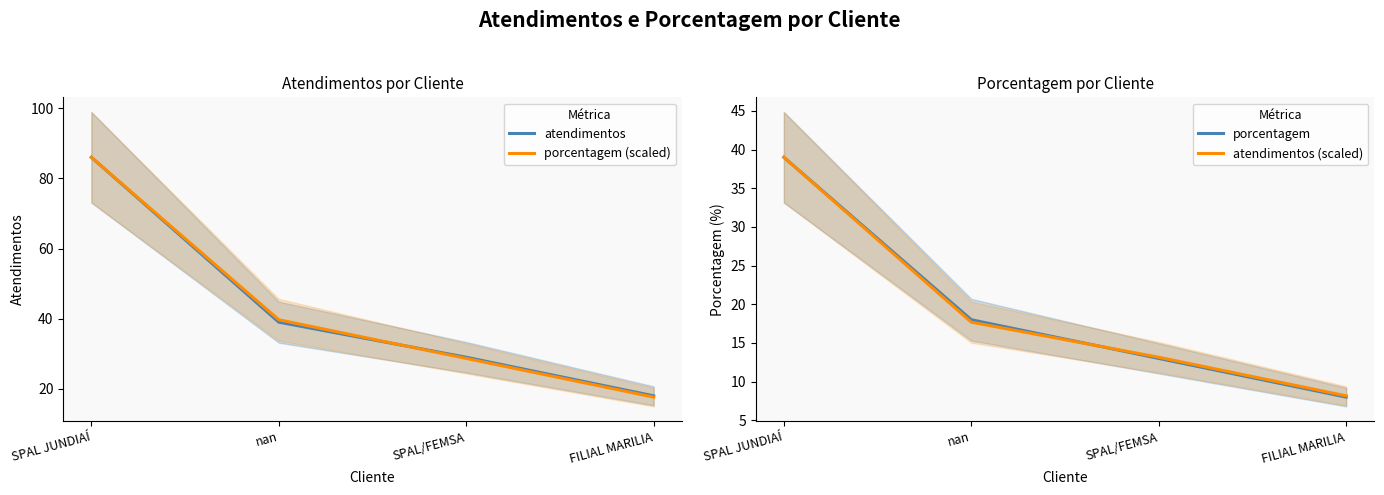

How many lines are shown in the chart?

4